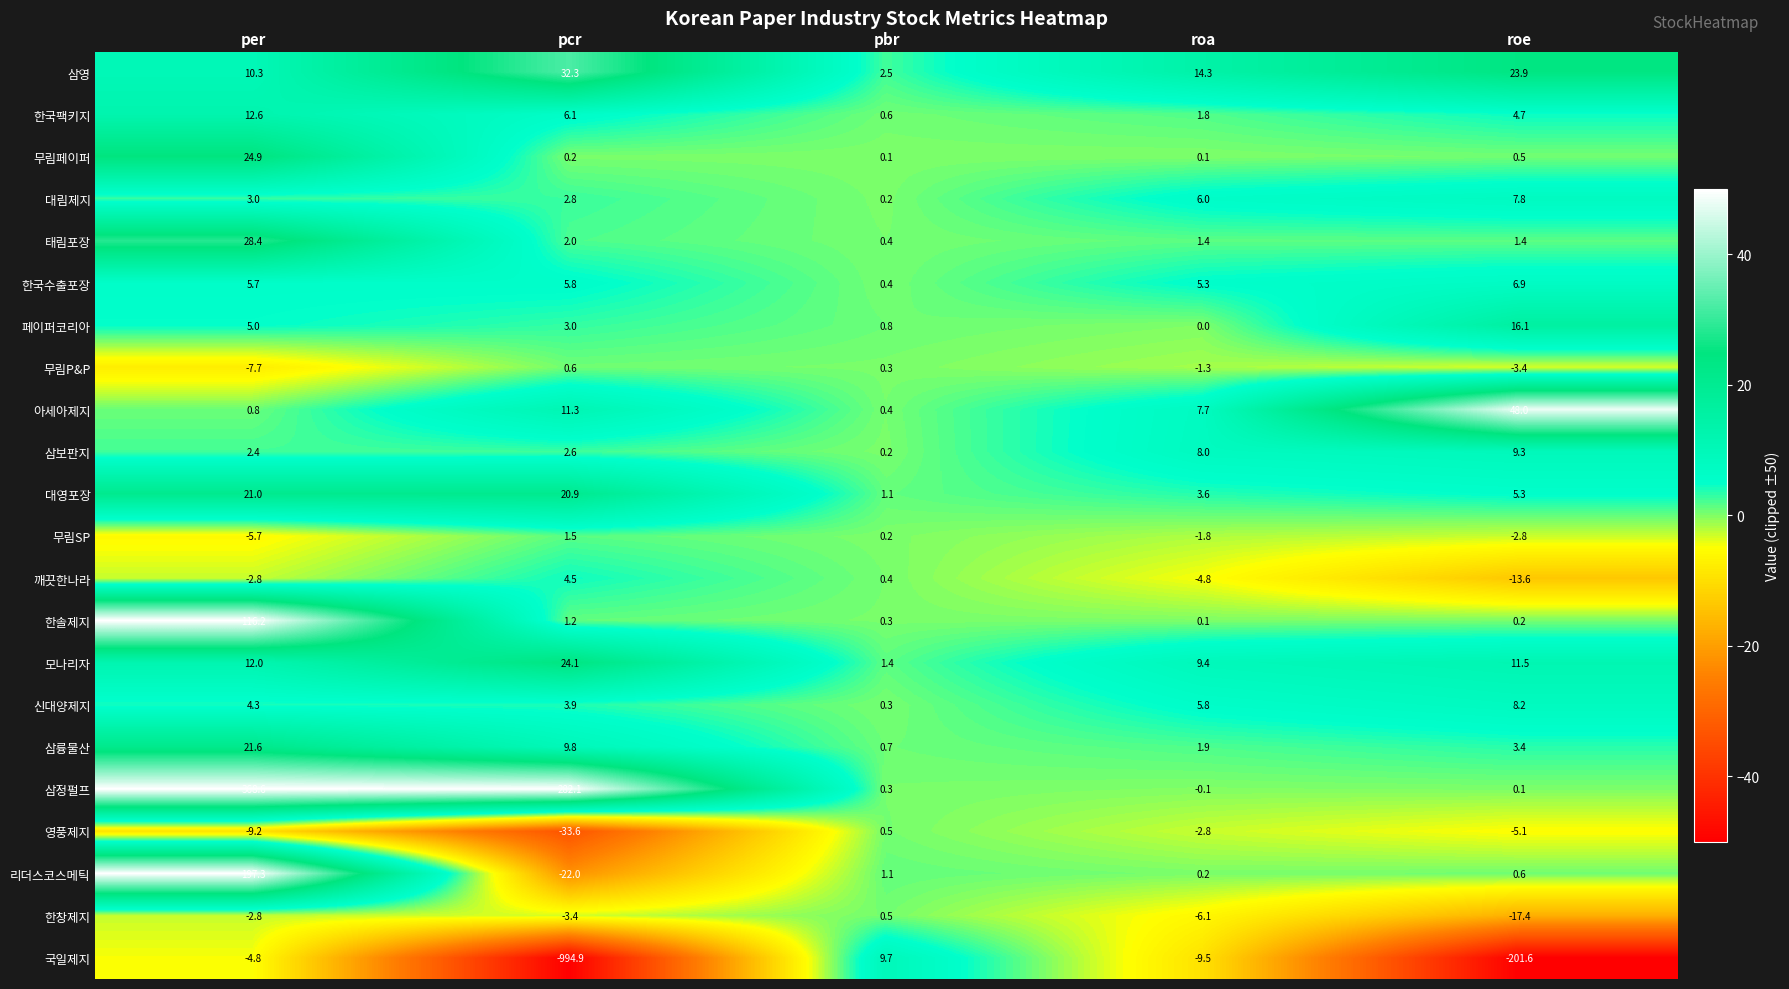

What value does the 신대양제지 series have at per?

4.3